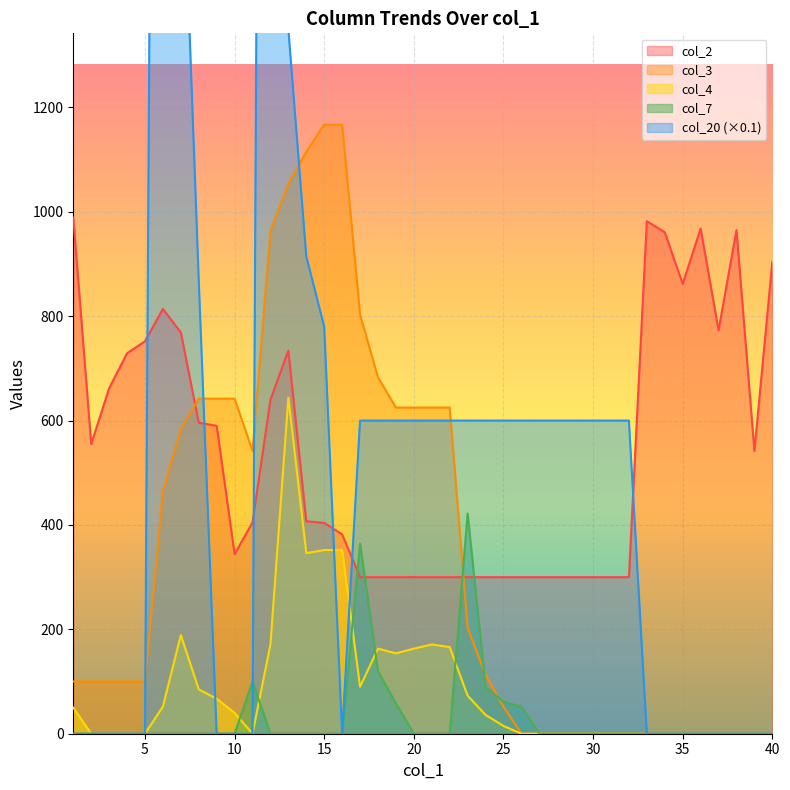

Where is col_7 nearest to the value 211?

18